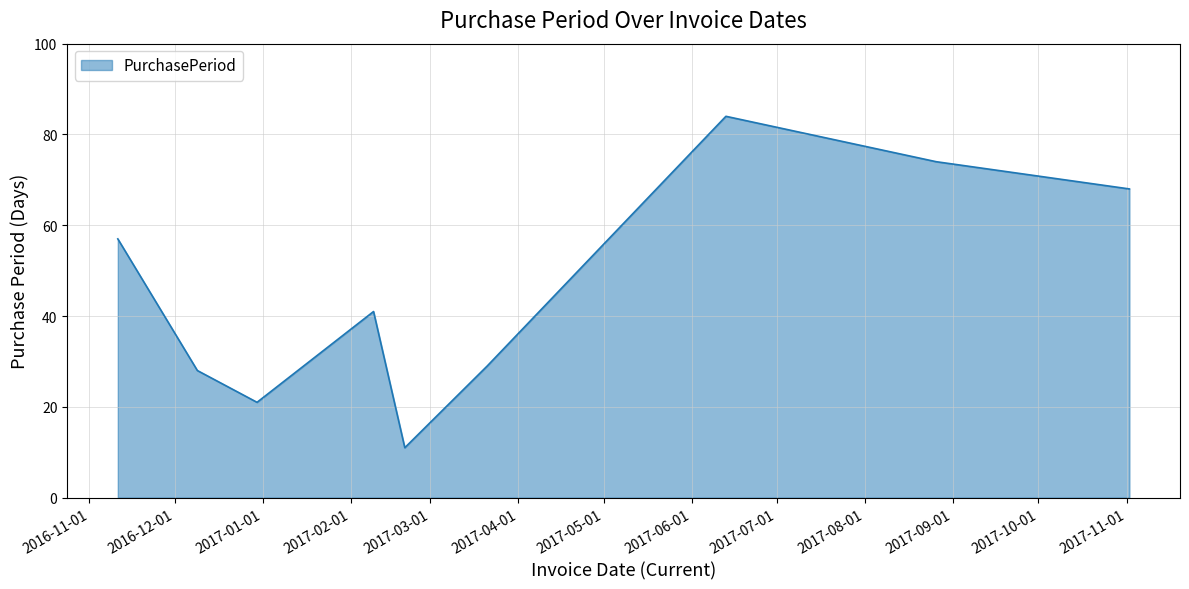

Does the chart display data point markers on the line(s)?

No